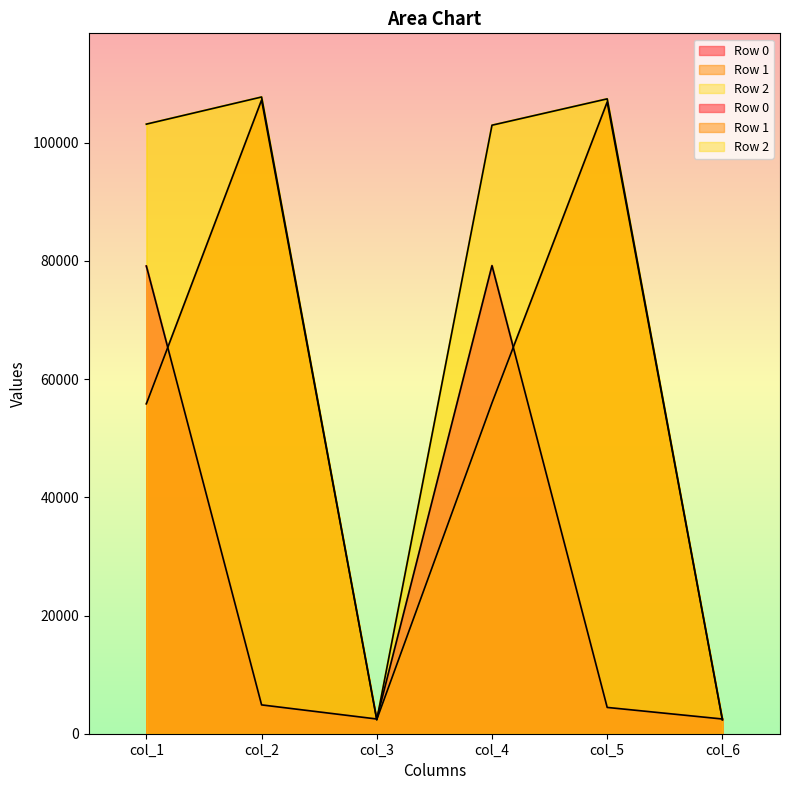

Between col_5 and col_6, which series saw the biggest shift?

Row 2